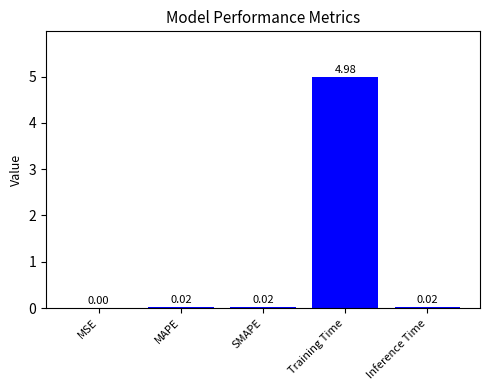

Which category has the highest value across all series?

Training Time